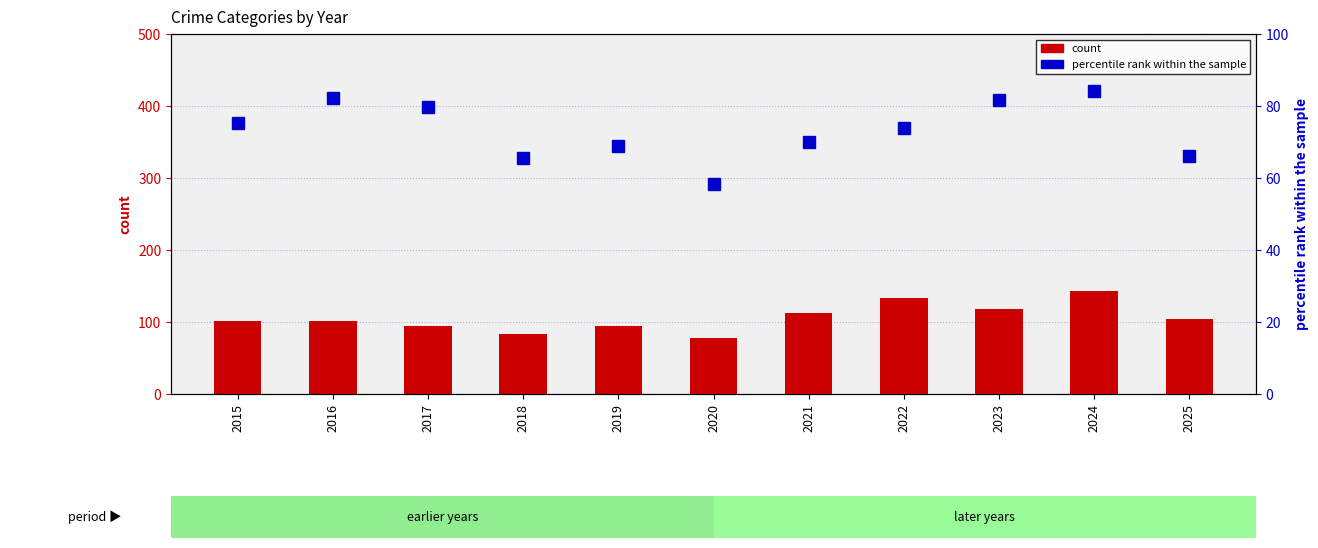

Reading right to left, what are all the values shown in this chart?

Aggravated Assault: 2025=104.0	2024=143.0	2023=118.0	2022=133.0	2021=113.0	2020=78.0	2019=95.0	2018=84.0	2017=95.0	2016=101.0	2015=101.0
Total (normalized): 2025=66.0	2024=84.2	2023=81.8	2022=74.0	2021=70.0	2020=58.4	2019=69.0	2018=65.6	2017=79.6	2016=82.2	2015=75.4